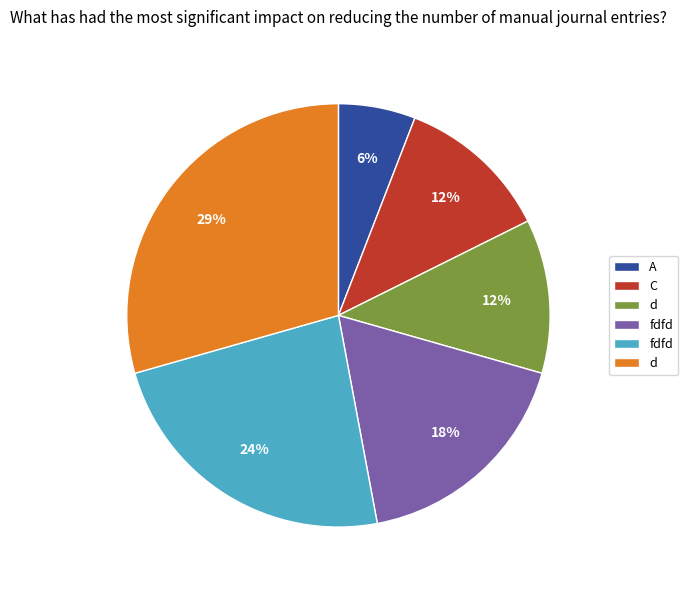

To the nearest percent, what is the average slice percentage?

17%